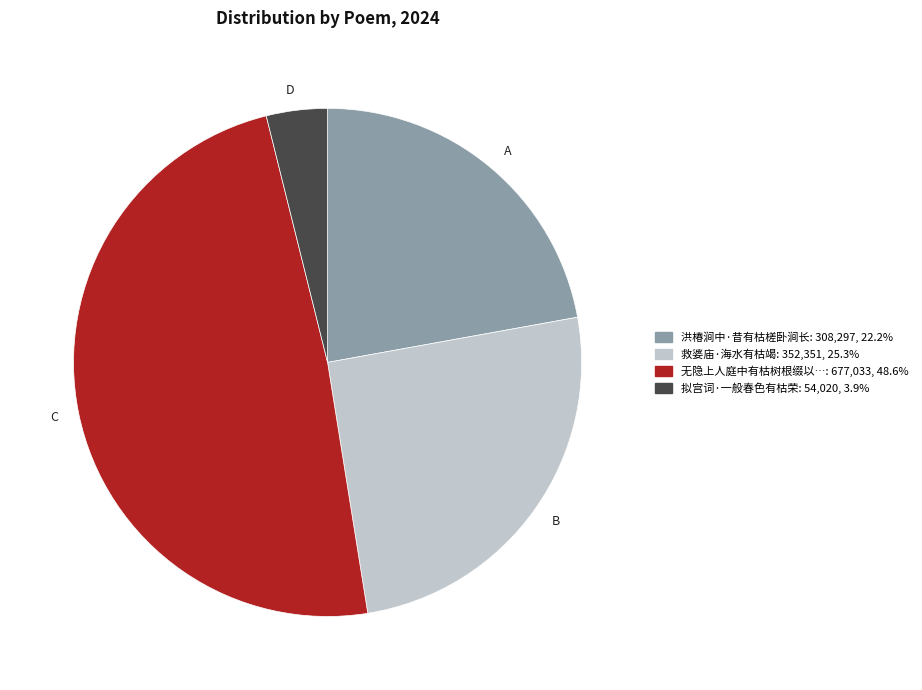

Does any single category account for the majority?

No